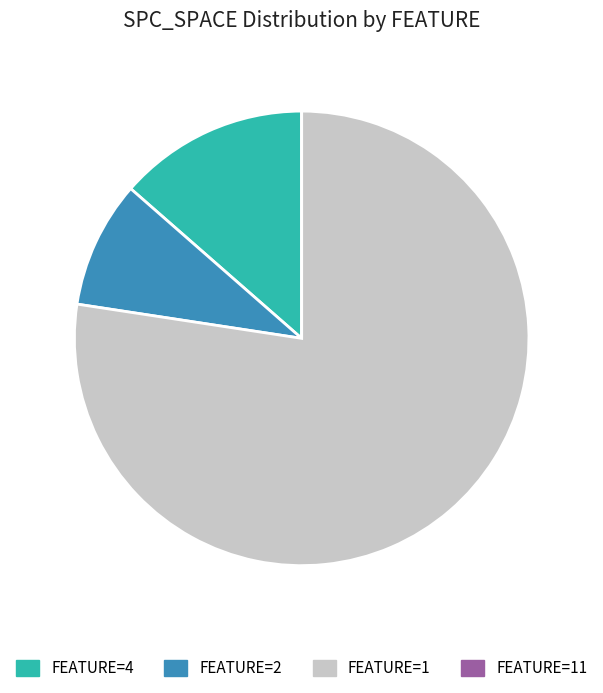

True or false: FEATURE=4 accounts for 14% of the total.

True